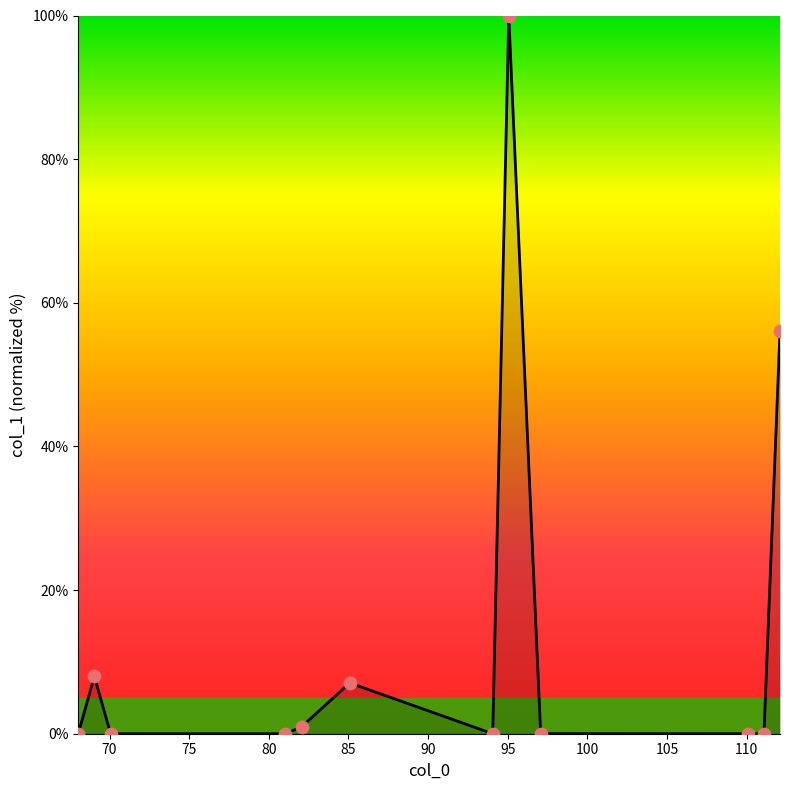

What is the difference between the maximum and minimum values?

100.0